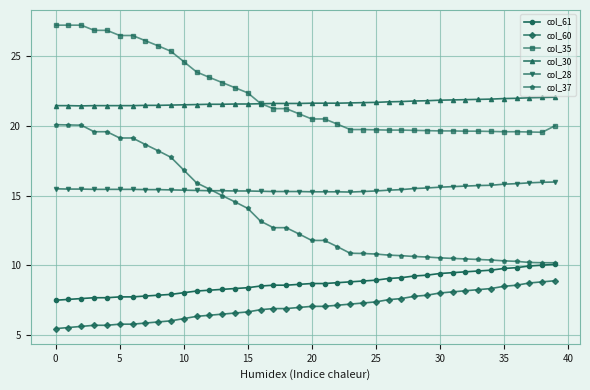

What is the highest value of the col_37 series?

20.1